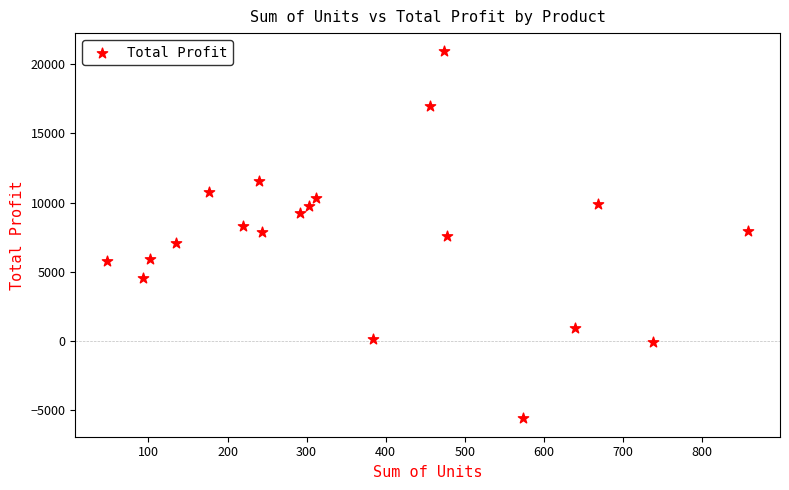

What is the range of Y values (max minus min)?

26538.8